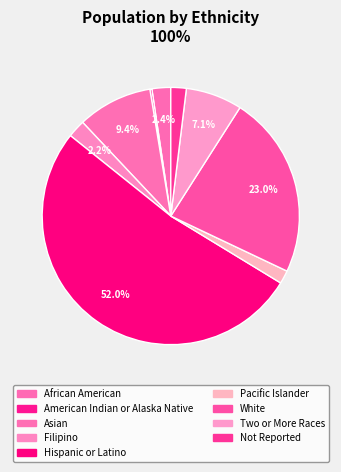

The Asian slice represents 9% of the pie. True or false?

True